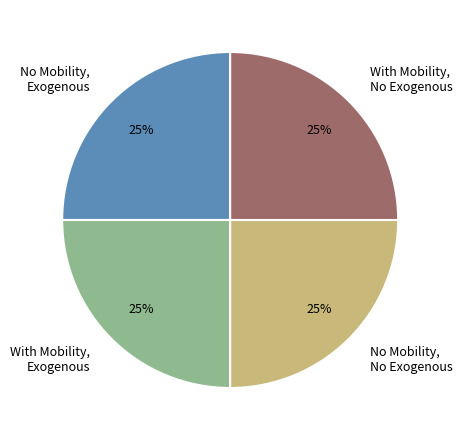

To the nearest percent, what is the combined percentage of No Mobility, Exogenous and No Mobility, No Exogenous?

50%